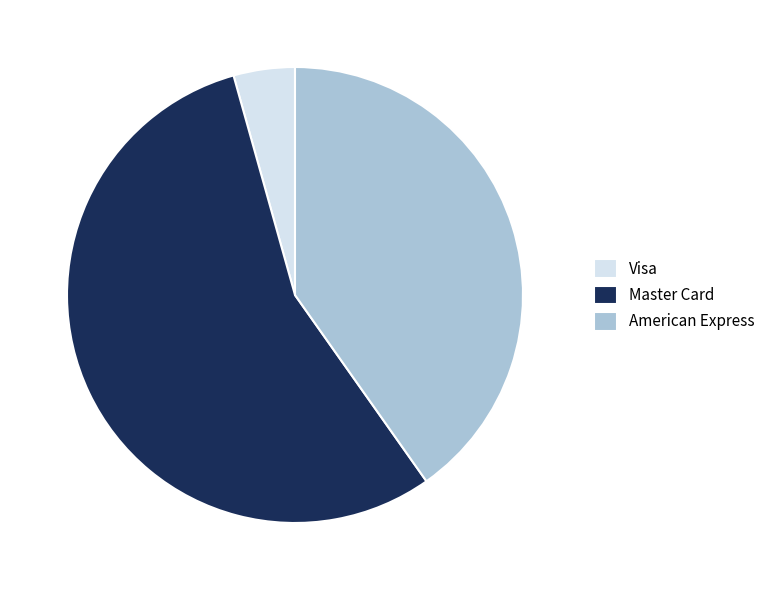

What is the largest slice in the pie chart?

Master Card